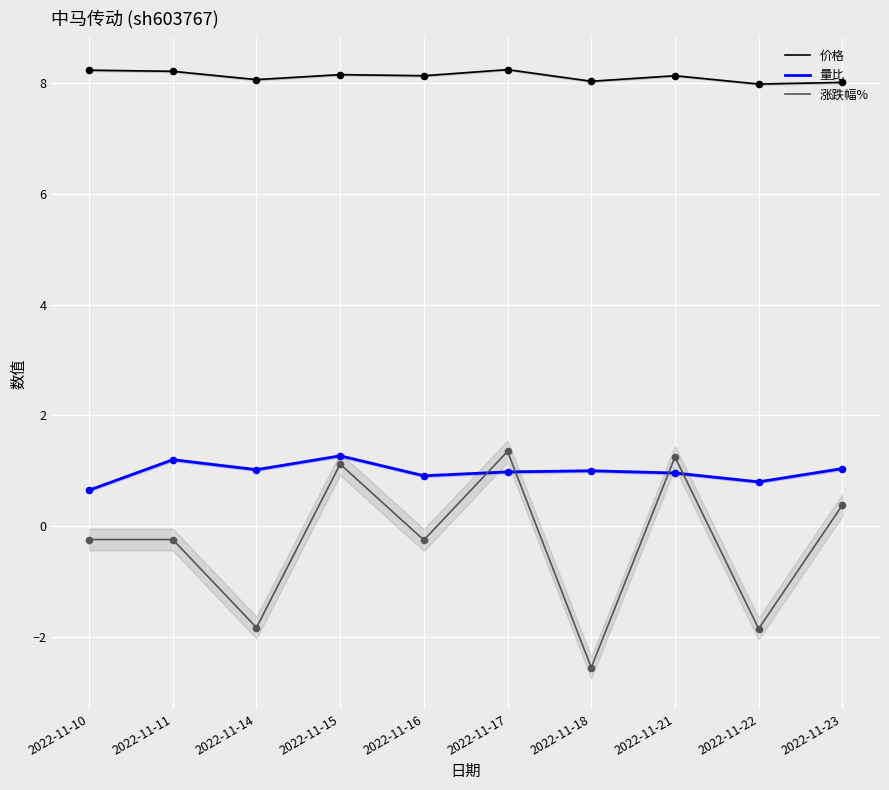

Which series has the widest spread of Y values?

涨跌幅%